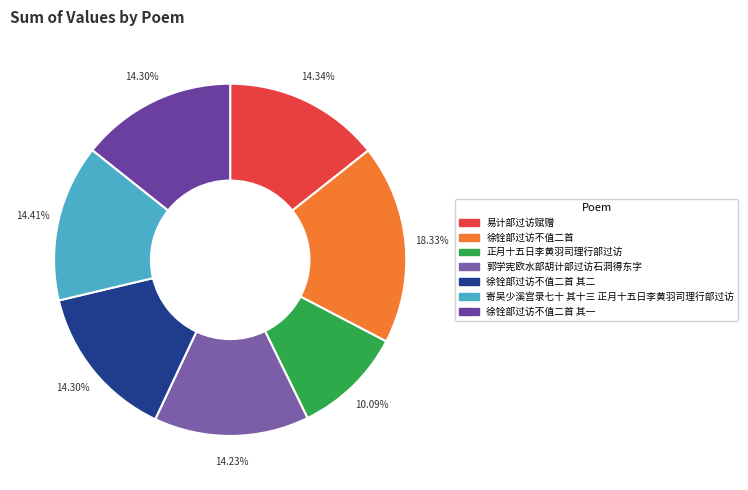

How much of the chart is everything except 易计部过访赋赠?

85.7%